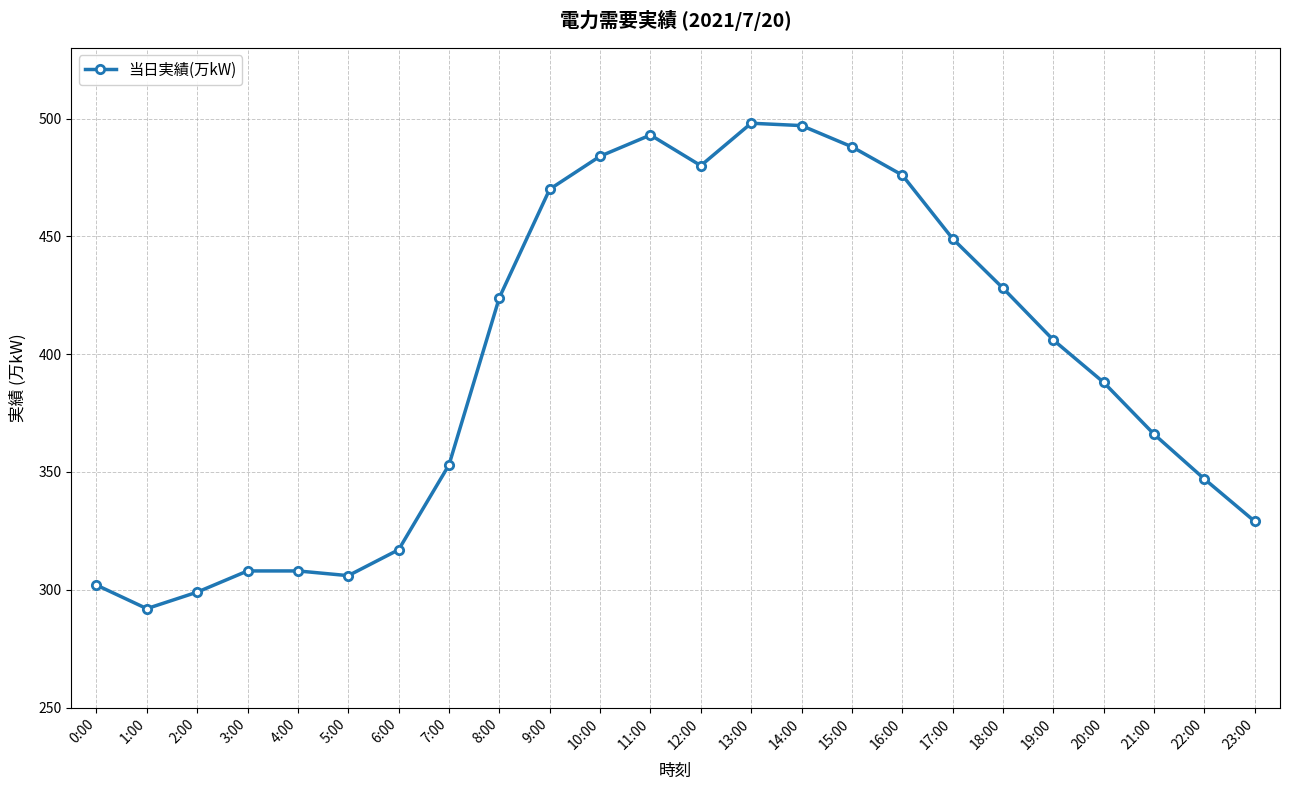

At which label does the data first exceed 406?

8:00